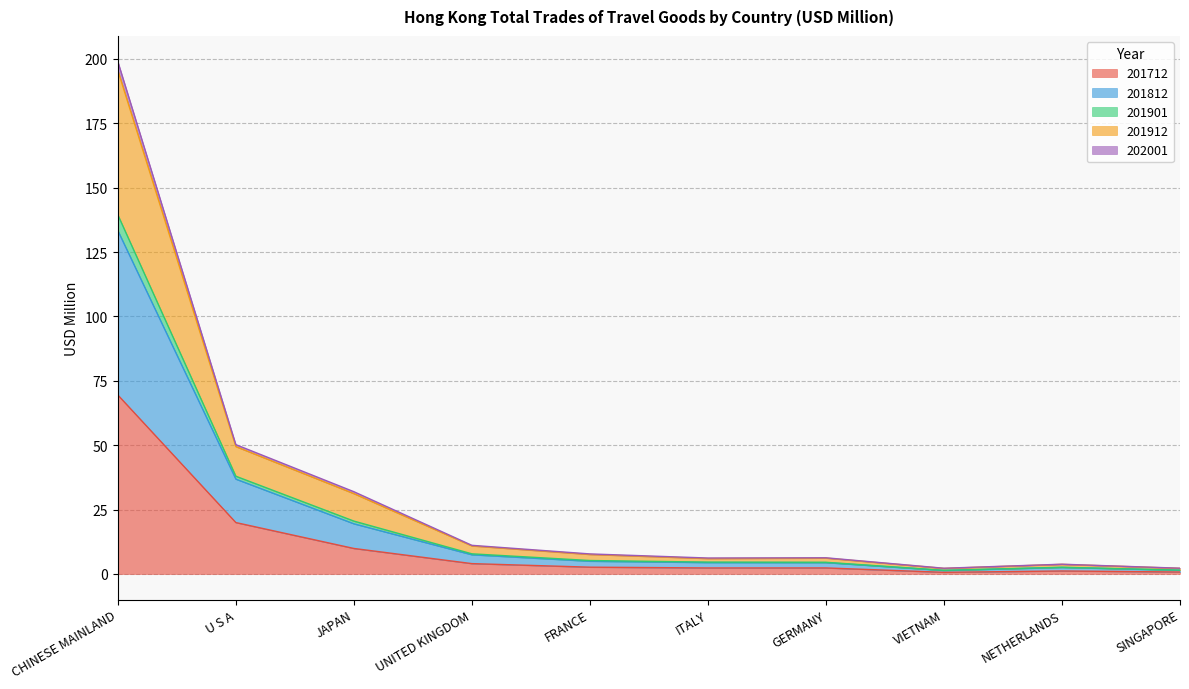

At which label does 202001 first exceed 4?

CHINESE MAINLAND